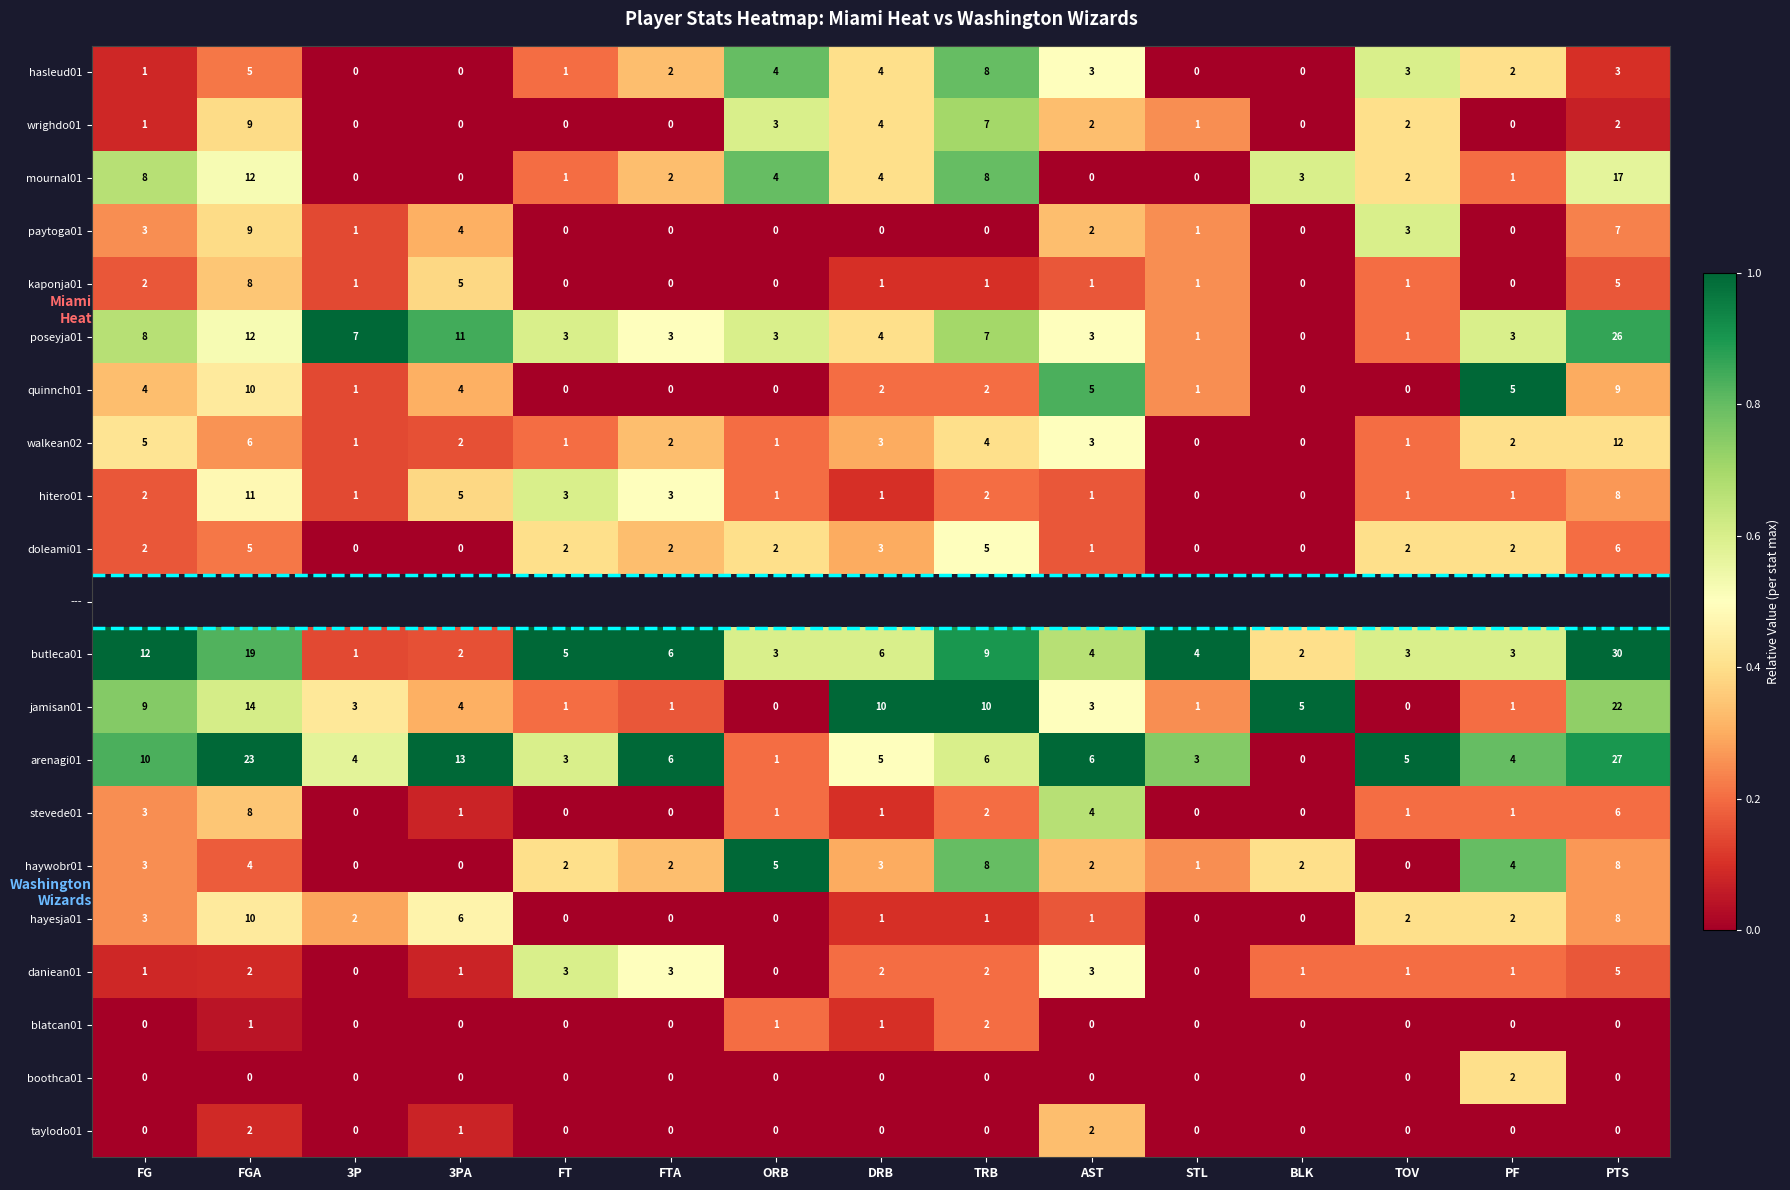

How many series are shown in this chart?

21